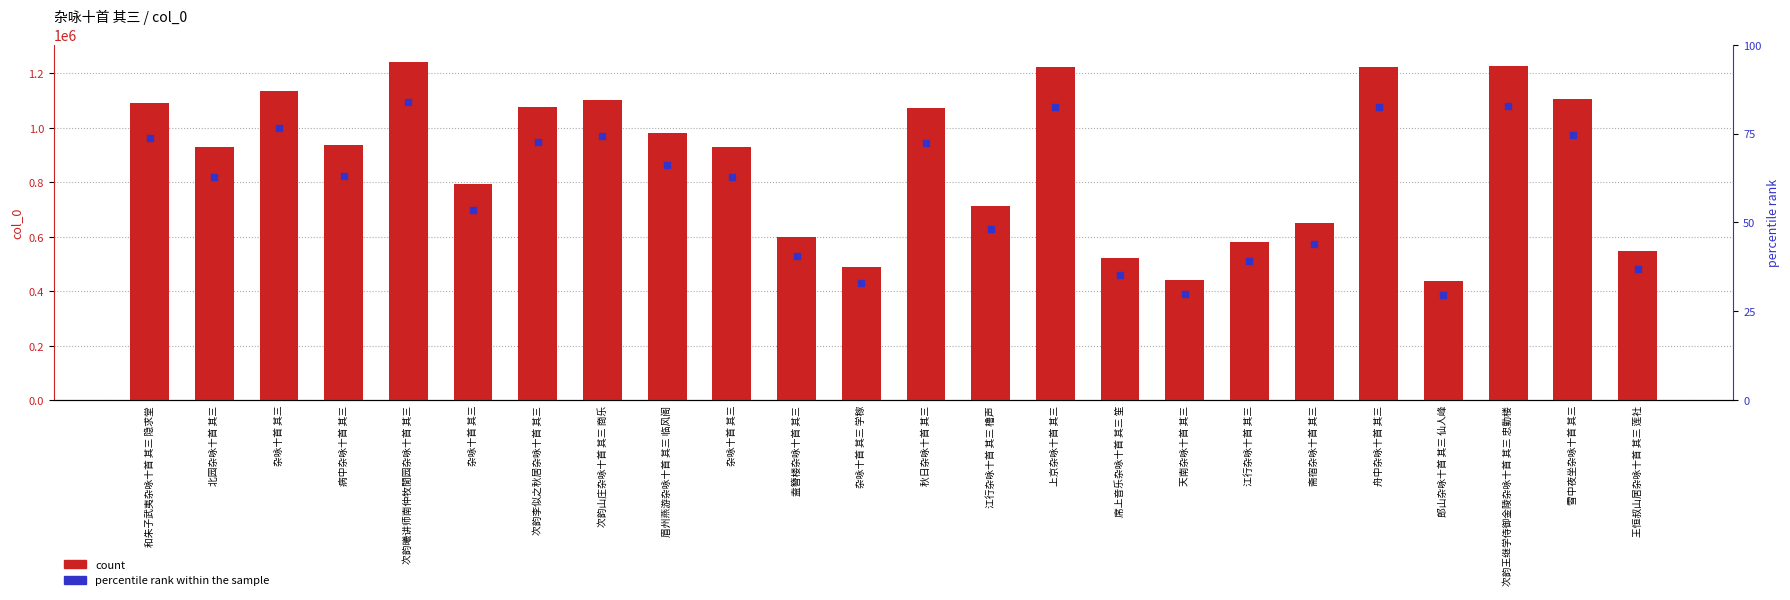

At which category does the chart reach its minimum across all series?

郎山杂咏十首 其三 仙人峰